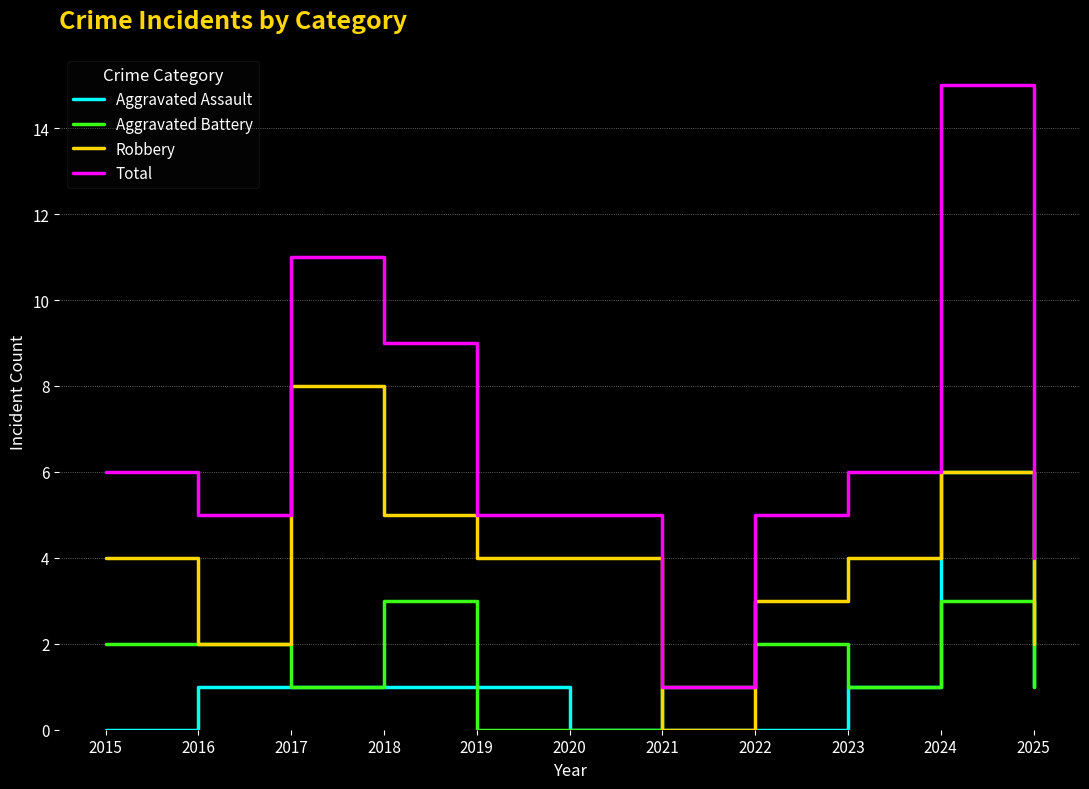

How many lines are shown in the chart?

4